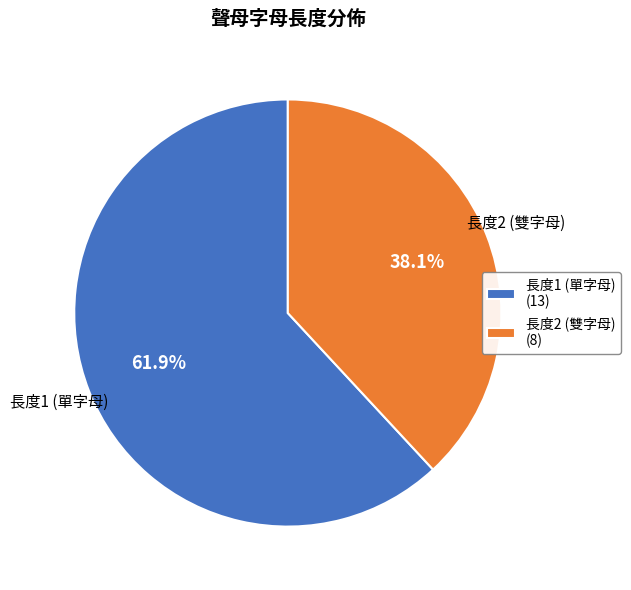

Which has a higher value, 長度1 (單字母) (13) or 長度2 (雙字母) (8)?

長度1 (單字母) (13)